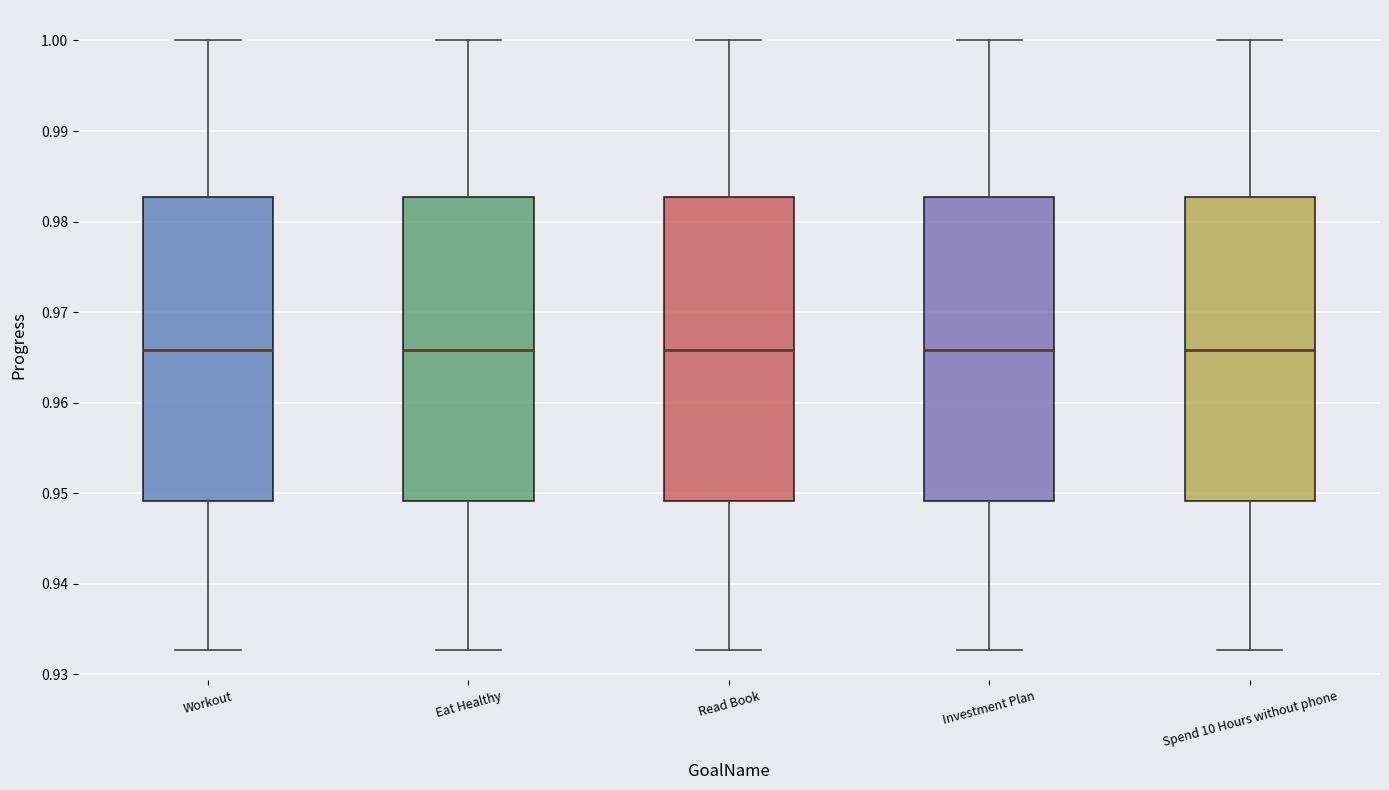

Reading left to right, transcribe this box plot: for each box, give where its median line is, the range the box spans, and where its two whiskers end, as read against the y-axis. The values are not printed on the chart, so give them approximately, as read against the axis.

Workout: median 0.966, box 0.949 to 0.983, whiskers 0.933 to 1.000
Eat Healthy: median 0.966, box 0.949 to 0.983, whiskers 0.933 to 1.000
Read Book: median 0.966, box 0.949 to 0.983, whiskers 0.933 to 1.000
Investment Plan: median 0.966, box 0.949 to 0.983, whiskers 0.933 to 1.000
Spend 10 Hours without phone: median 0.966, box 0.949 to 0.983, whiskers 0.933 to 1.000